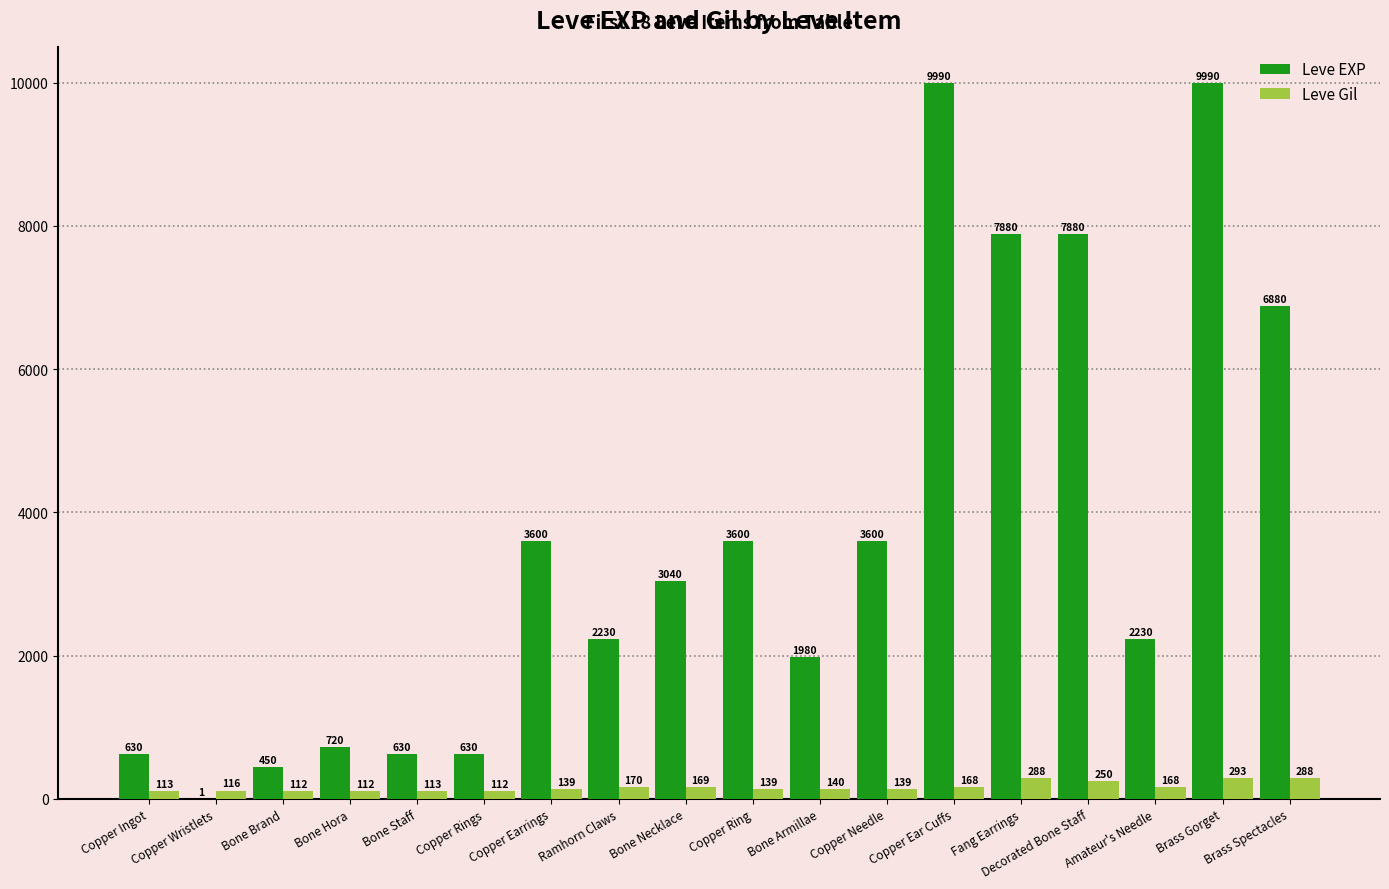

At which label is Leve Gil closest to 202?

Ramhorn Claws